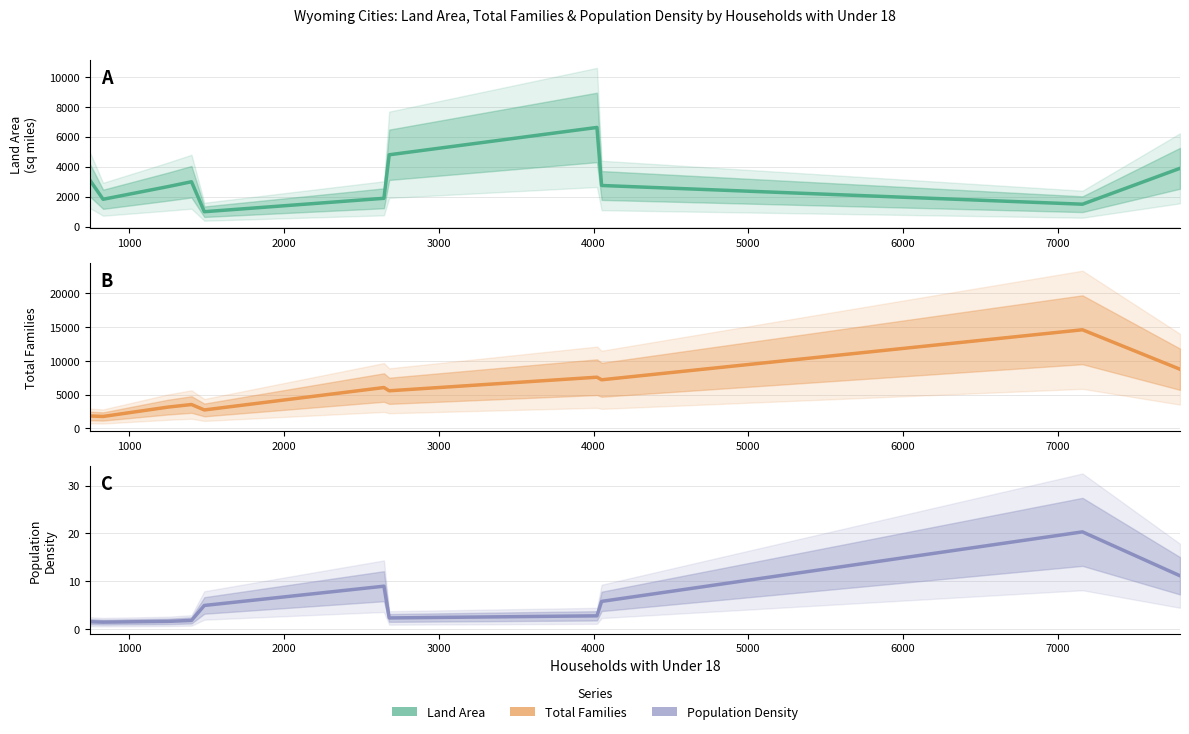

True or false: Land Area and Total Families cross at least once.

True